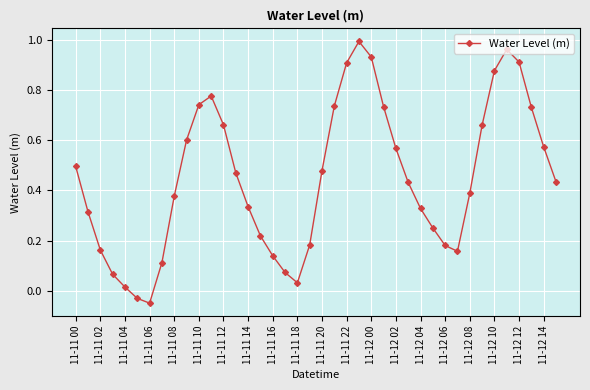

What is the sum of all values?

17.9